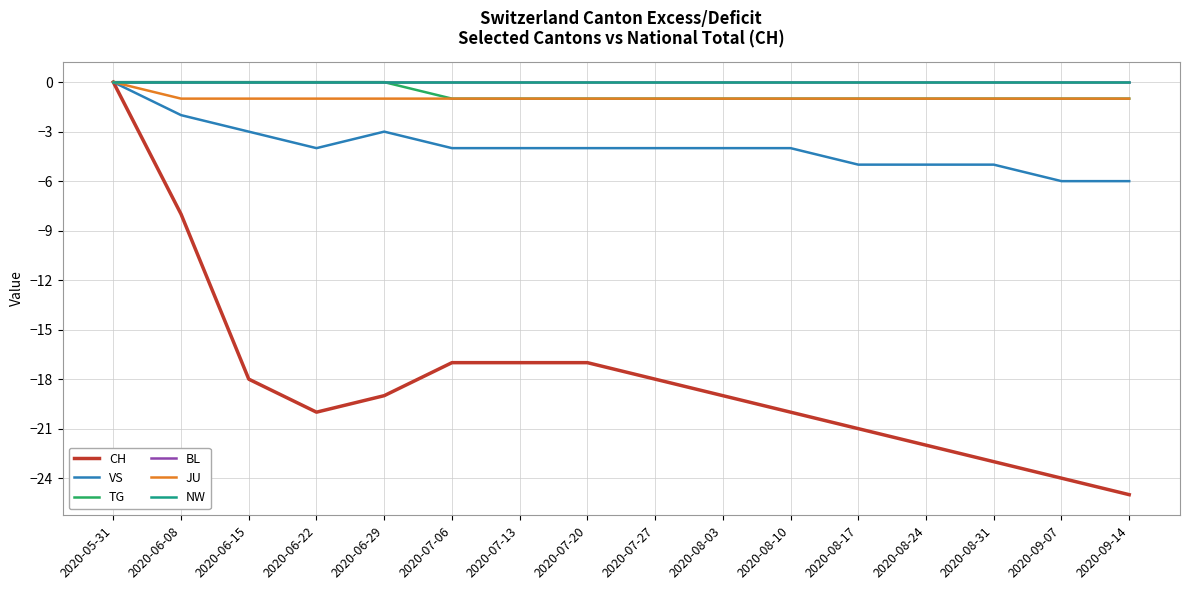

Is this an area chart (filled region under the line)?

No